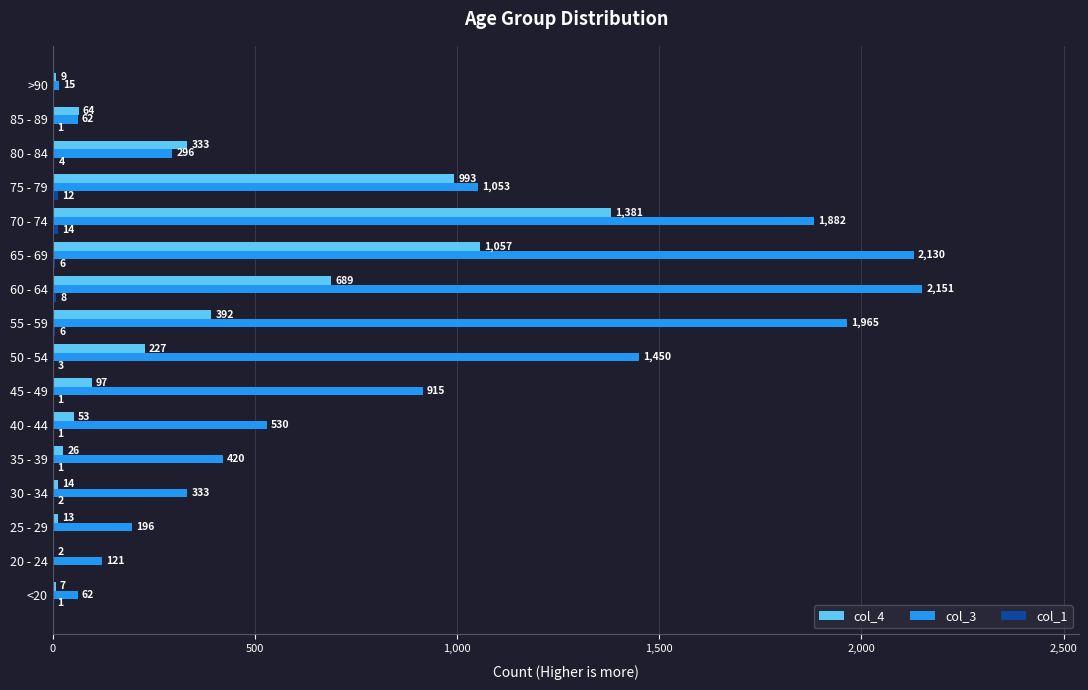

What is the total value across all series at 60 - 64?

2848